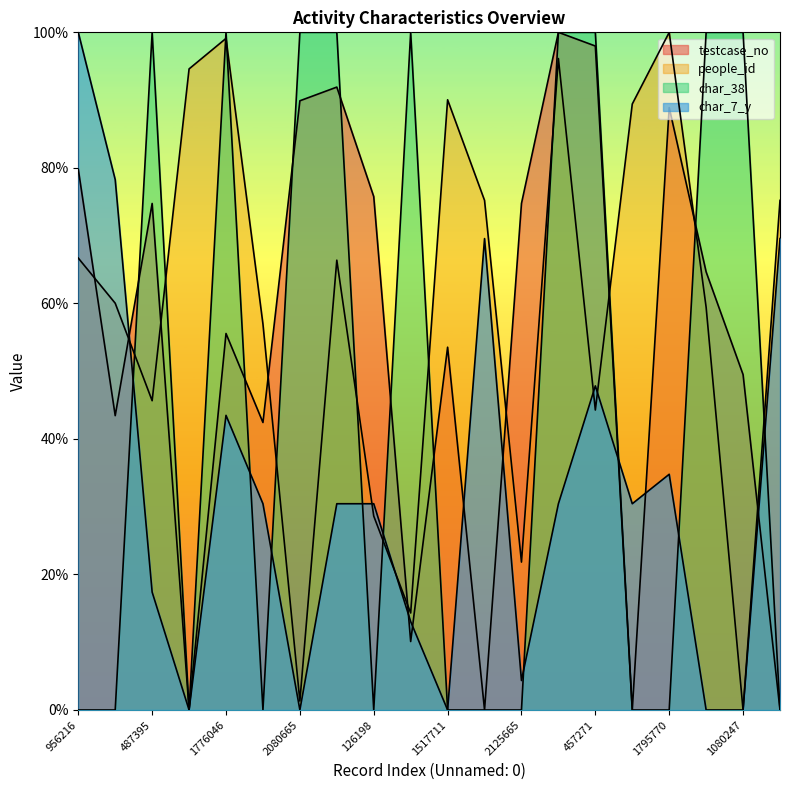

How many data points in char_7_y are above 30?

12